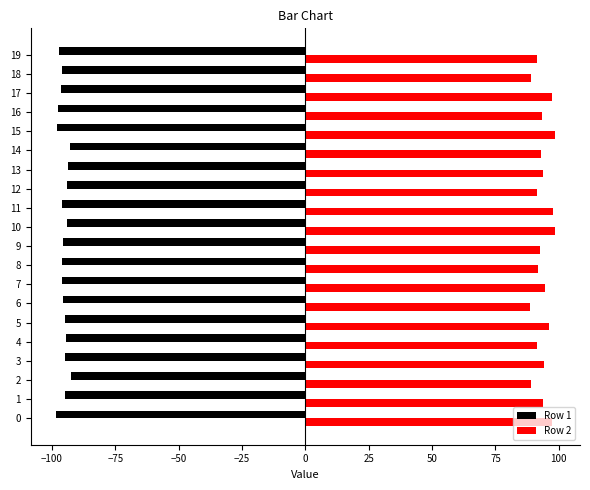

What is the highest value of the Row 1 series?

-92.5